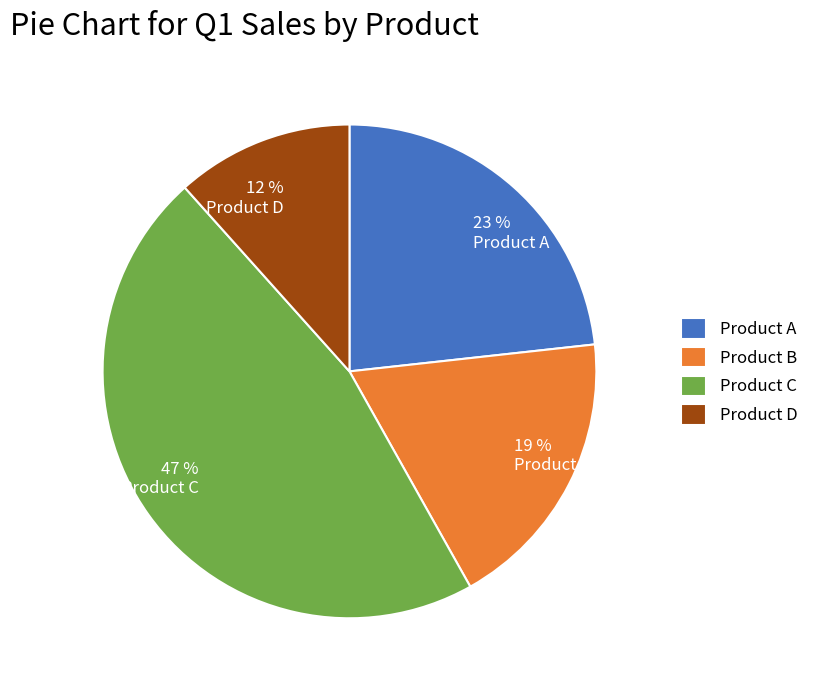

True or false: Product A accounts for 9% of the total.

False